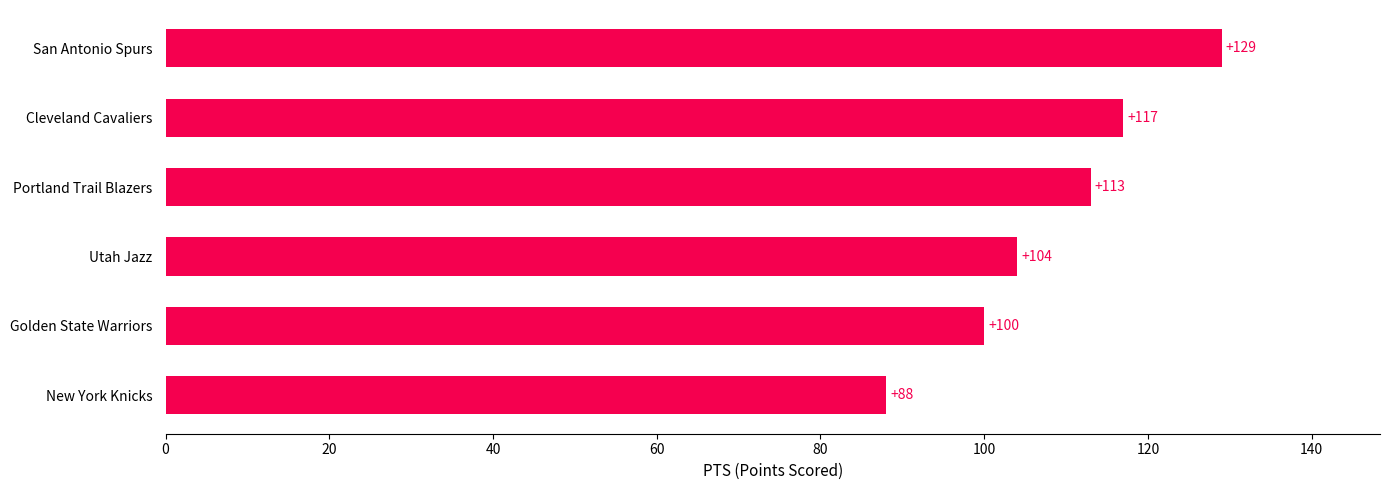

At which label is the value closest to 108?

Utah Jazz